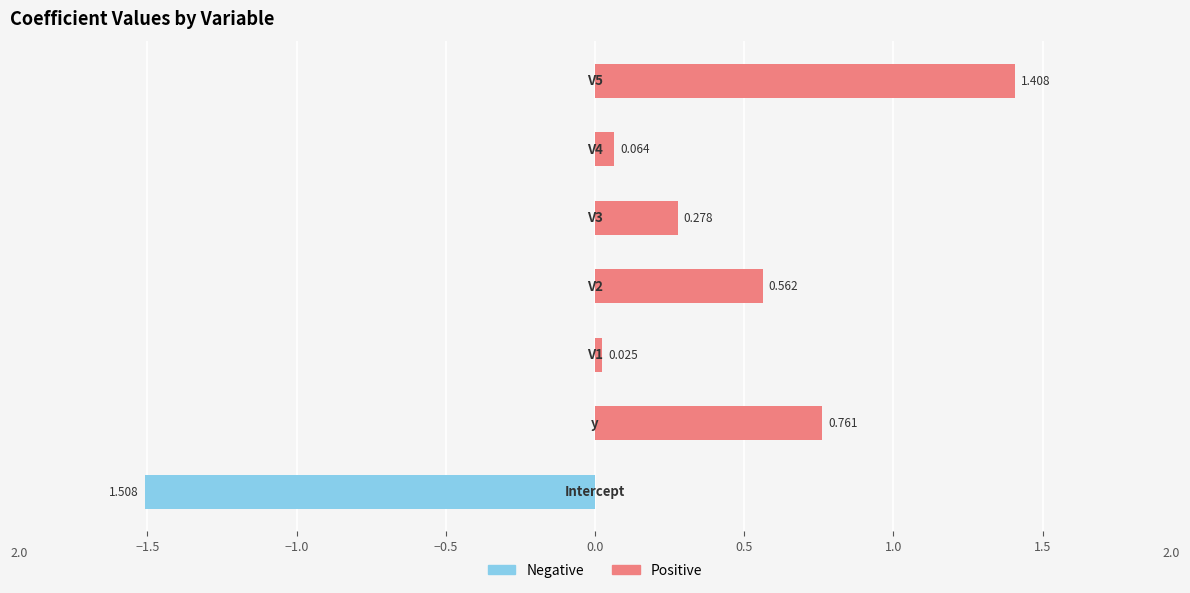

Rank the series by their average value, from lowest to highest.

Negative, Positive